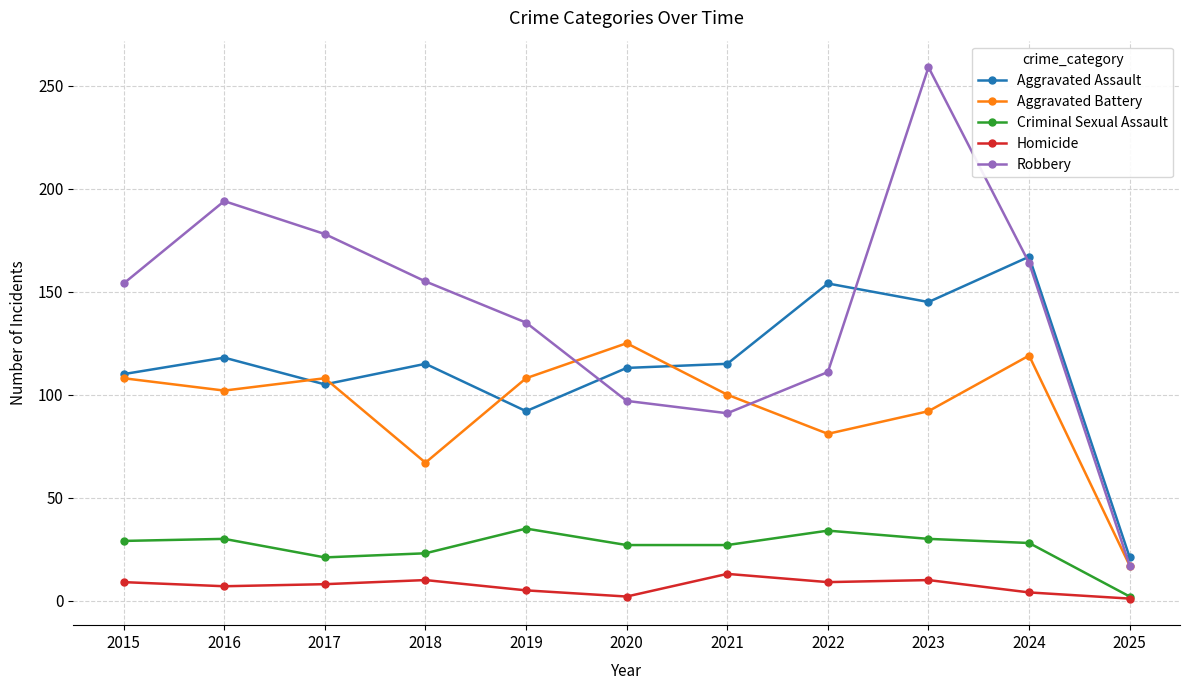

Which label corresponds to the largest value in the chart?

2023